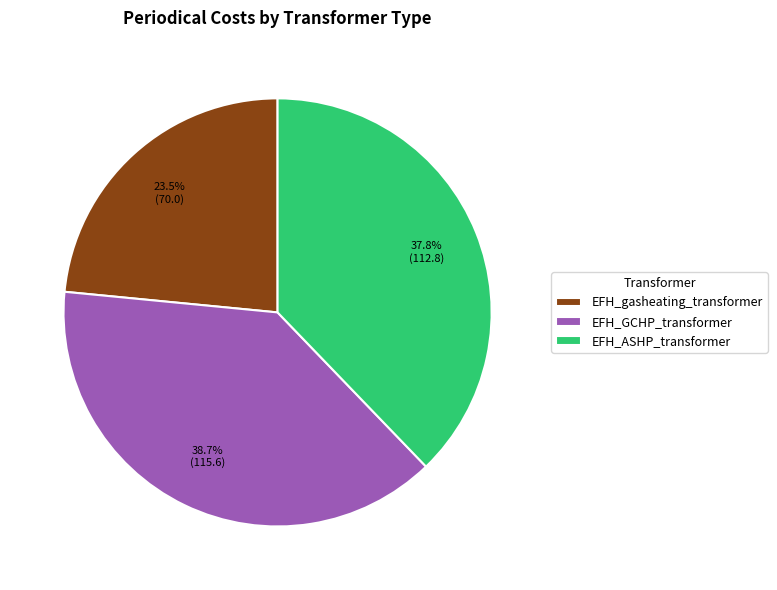

What percentage is the EFH_GCHP_transformer slice, to the nearest percent?

39%